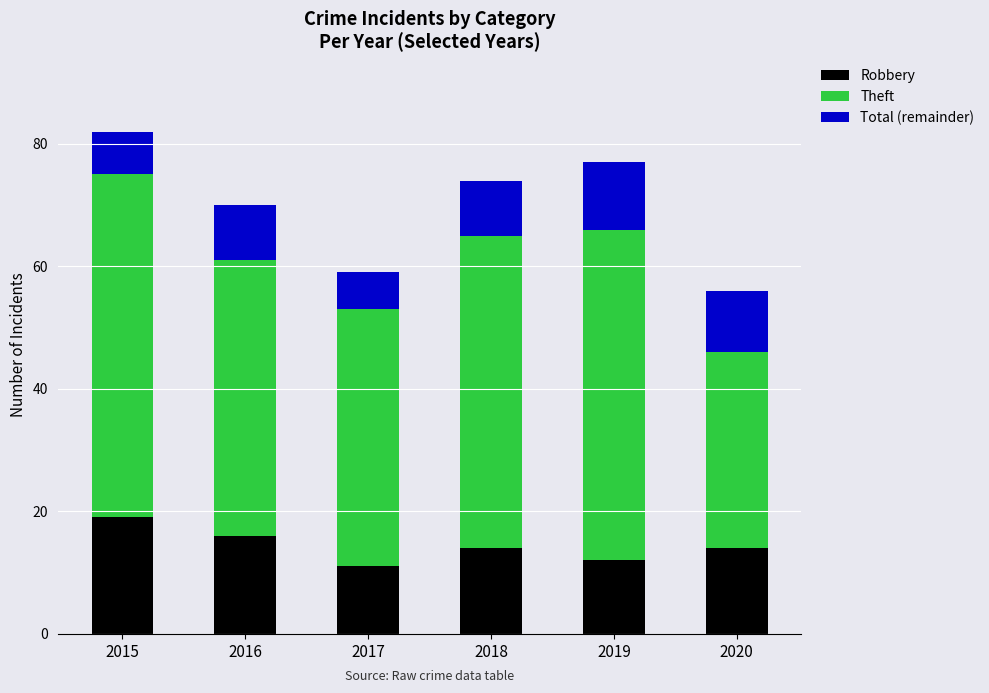

How many bars are there in total?

6